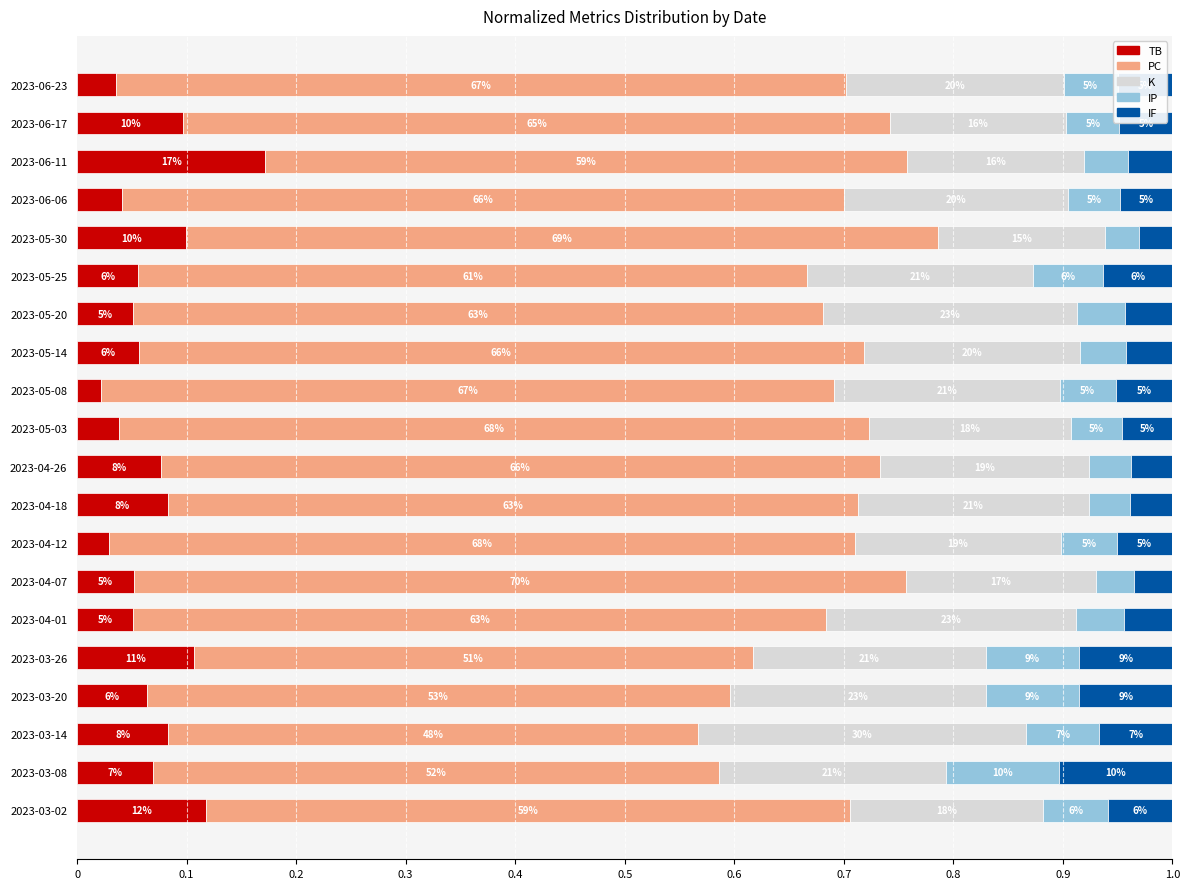

Count the IP values in the range 0 to 1.

20